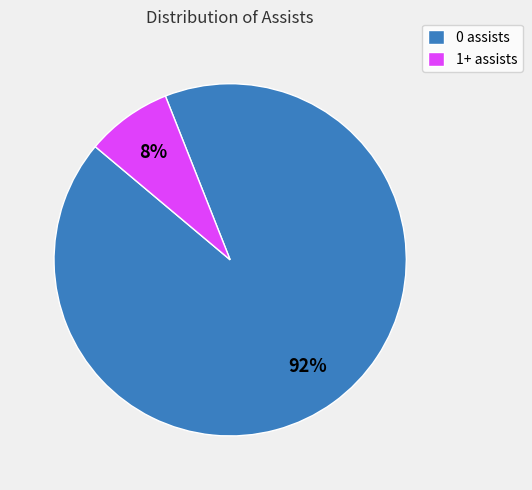

To the nearest percent, what percentage of the pie is 1+ assists?

8%